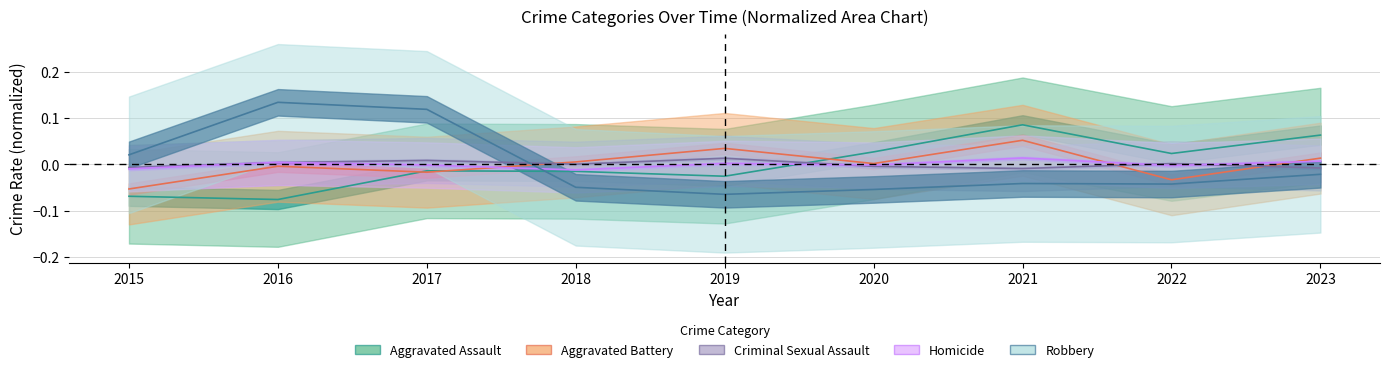

What is the spread (max minus min) of values at 2015?

0.1